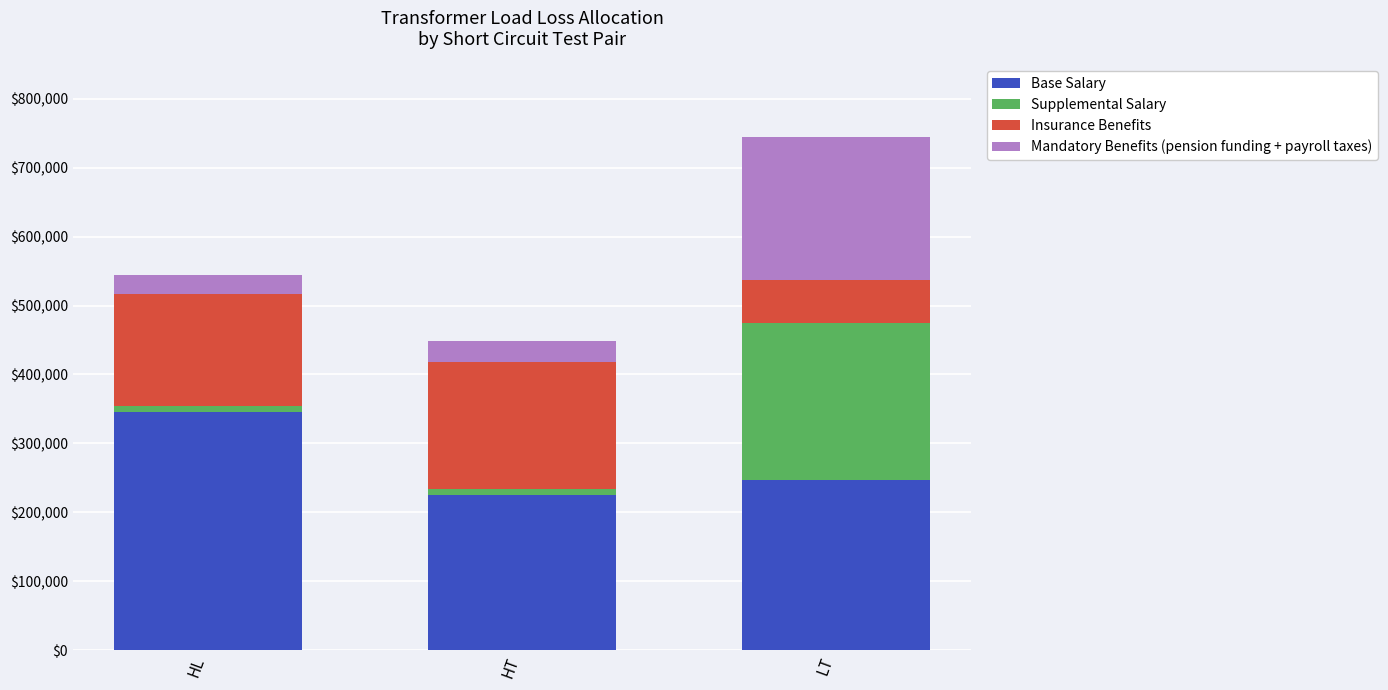

What are all the series names shown in the legend?

Base Salary, Supplemental Salary, Insurance Benefits, Mandatory Benefits (pension funding + payroll taxes)